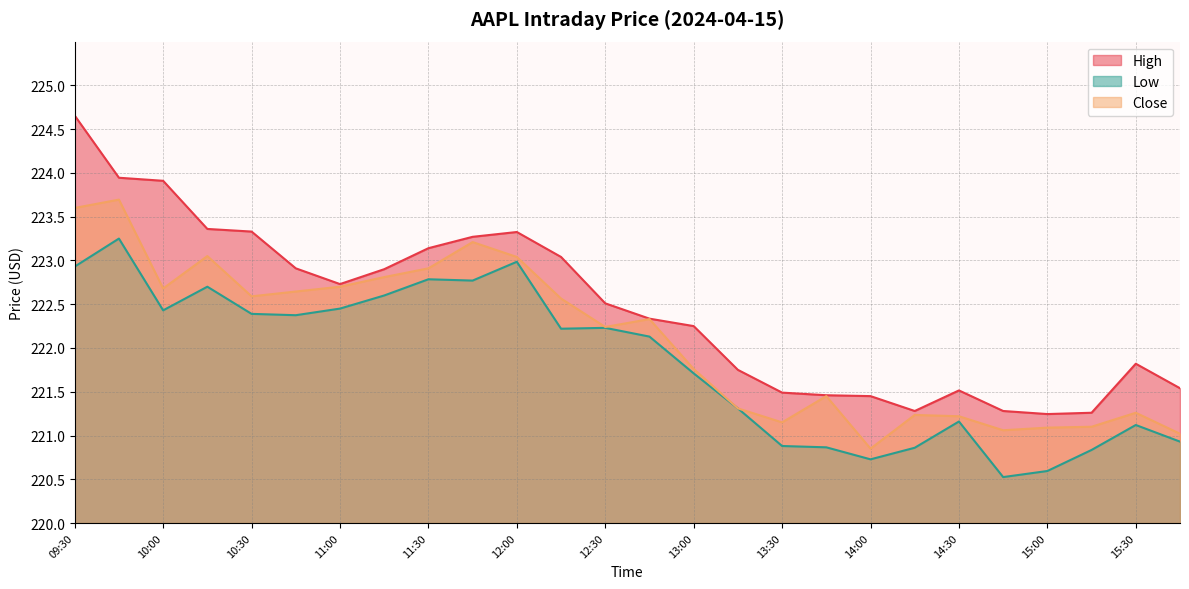

Which series changed the most between 12:15 and 14:00?

Close